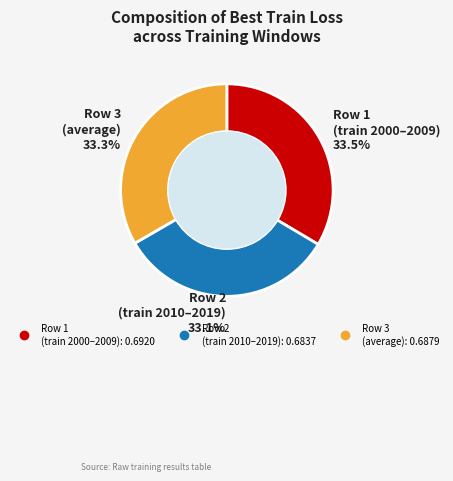

Does any single category account for the majority?

No